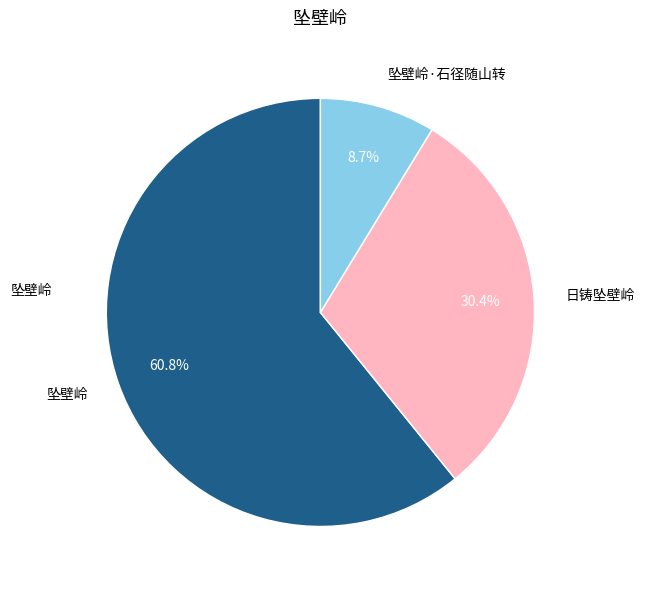

Which slice represents more than half of the pie?

坠壁岭